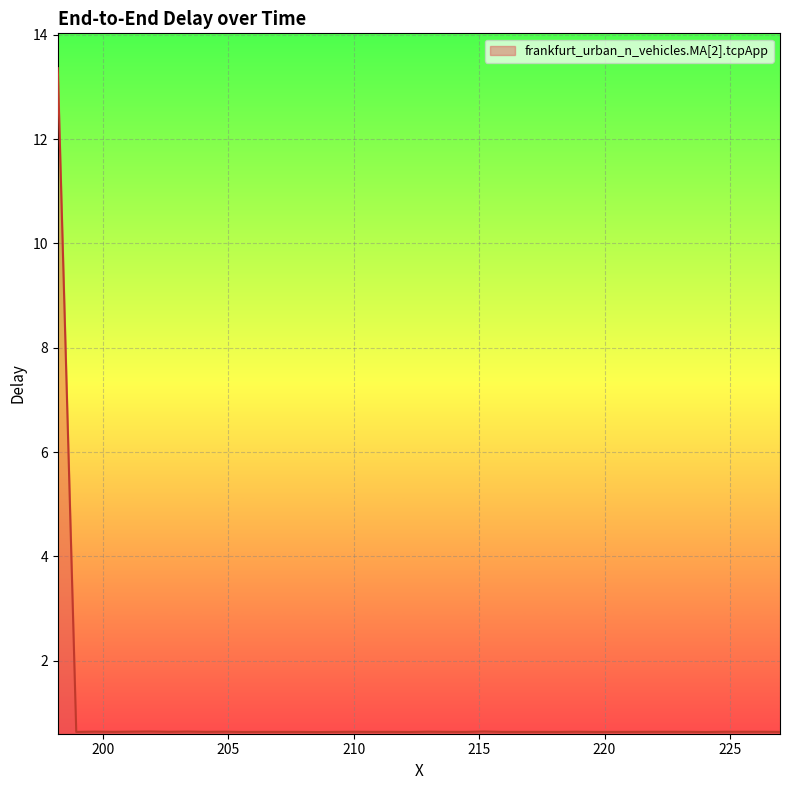

What is the maximum value shown in the chart?

13.4